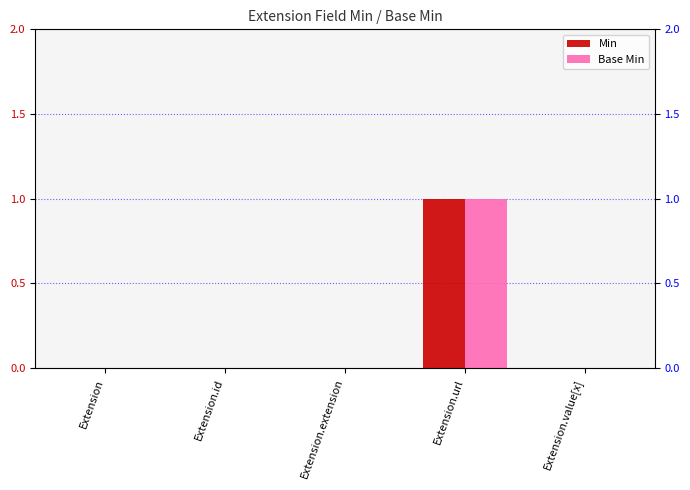

Where is Min nearest to the value 0?

Extension